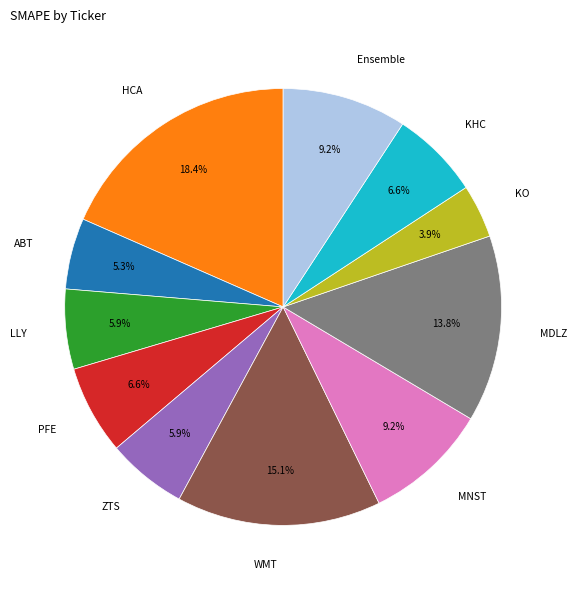

To the nearest percent, what is the difference between the MDLZ and ABT slice percentages?

9%